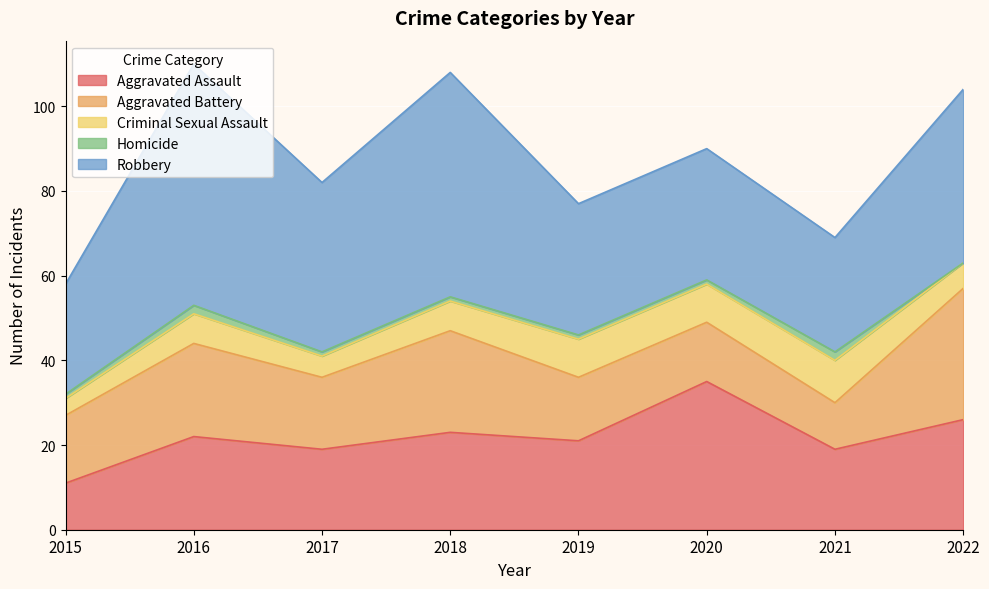

What is the average value of the Homicide series?

1